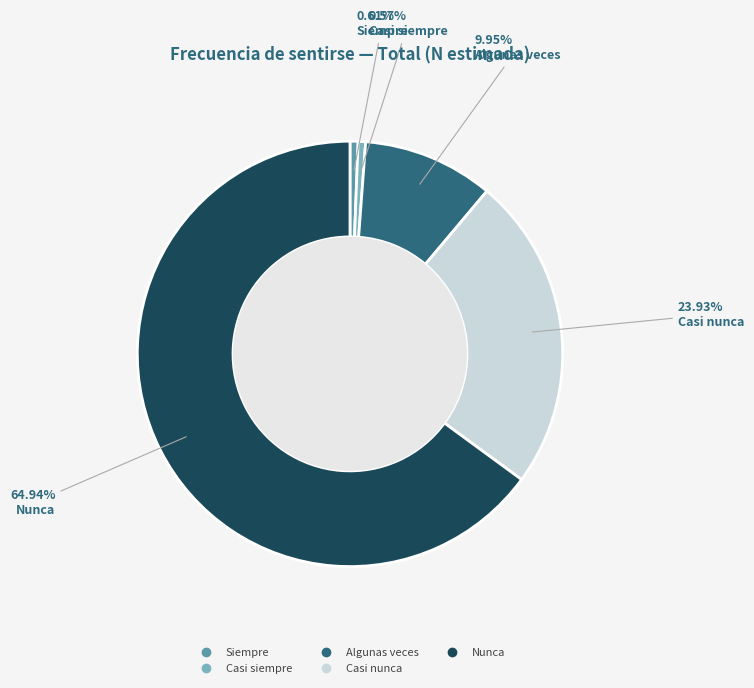

Which slice is the largest?

Nunca